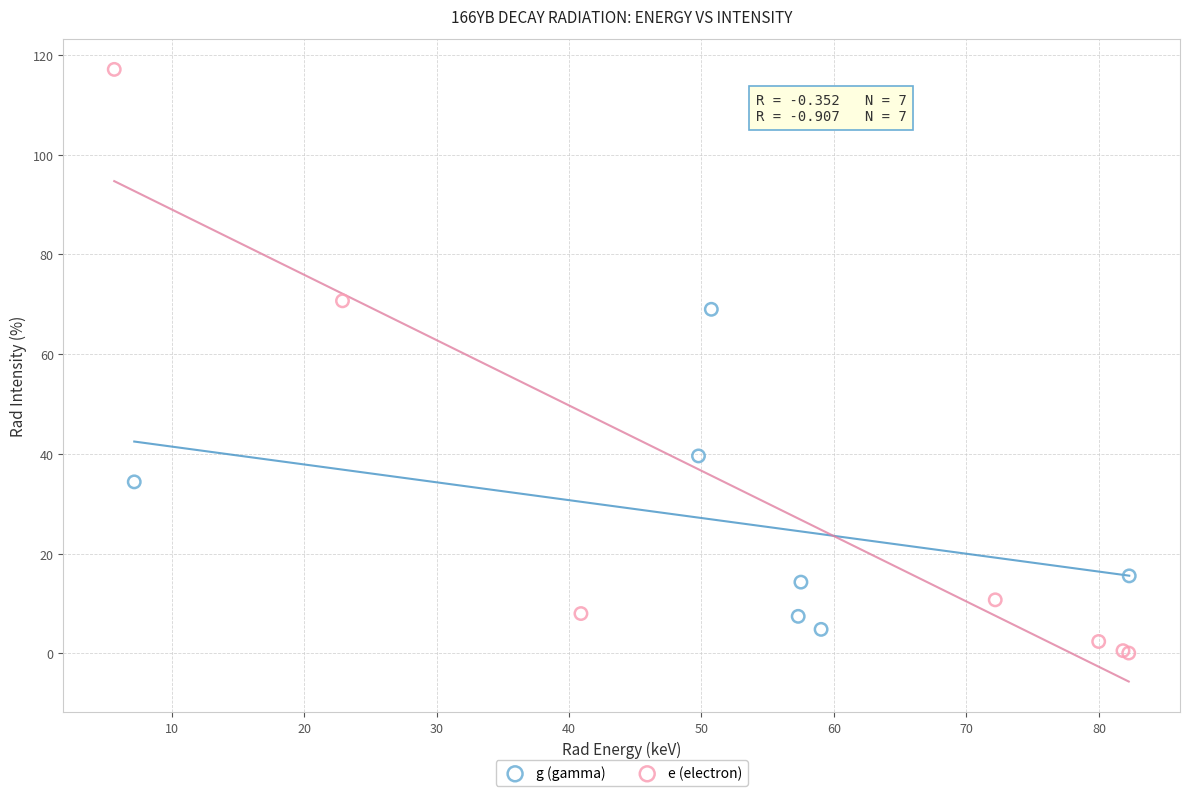

Which series reaches the maximum Y coordinate?

e (electron)